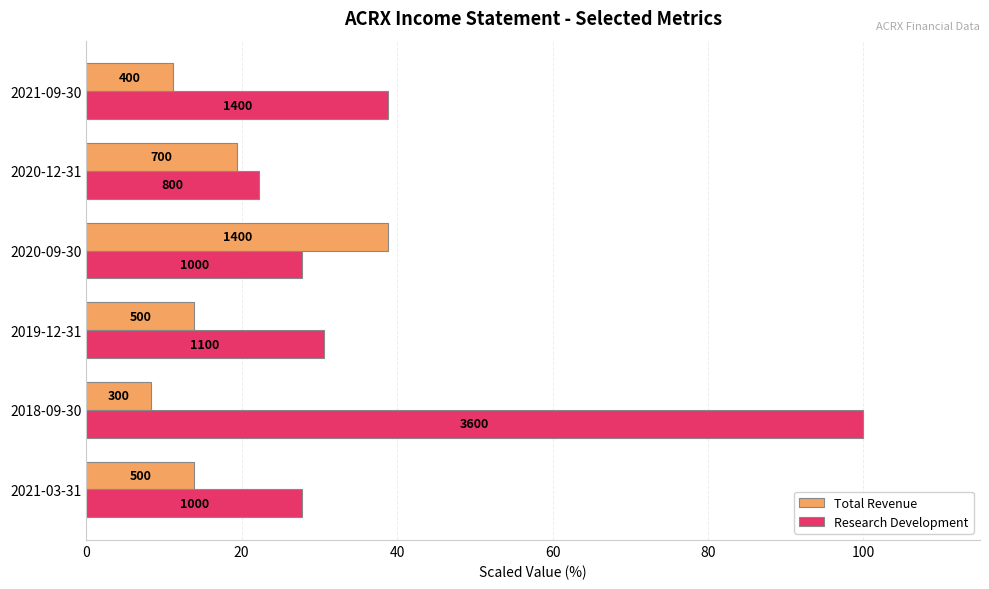

Which series has the largest total across all categories?

Research Development